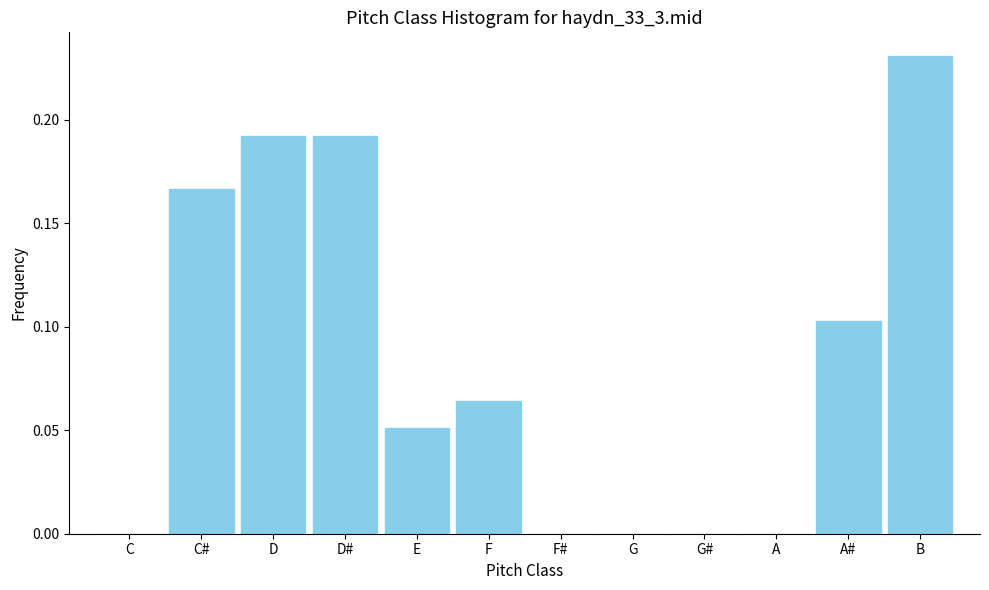

Which category has the highest value across all series?

B